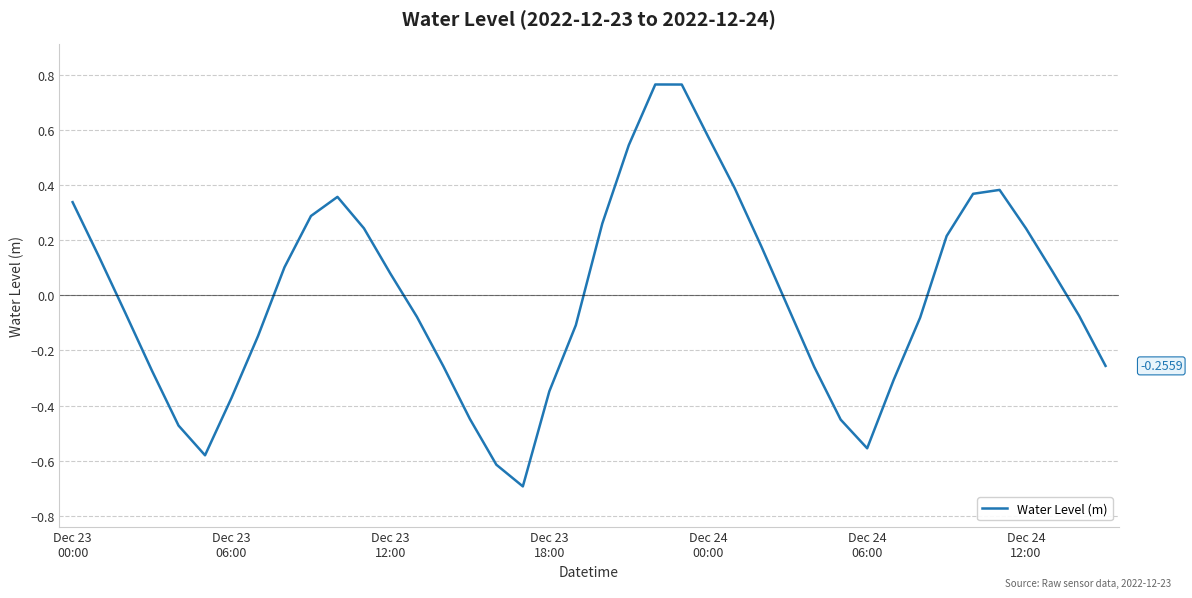

What is the difference between the maximum and minimum values?

1.5